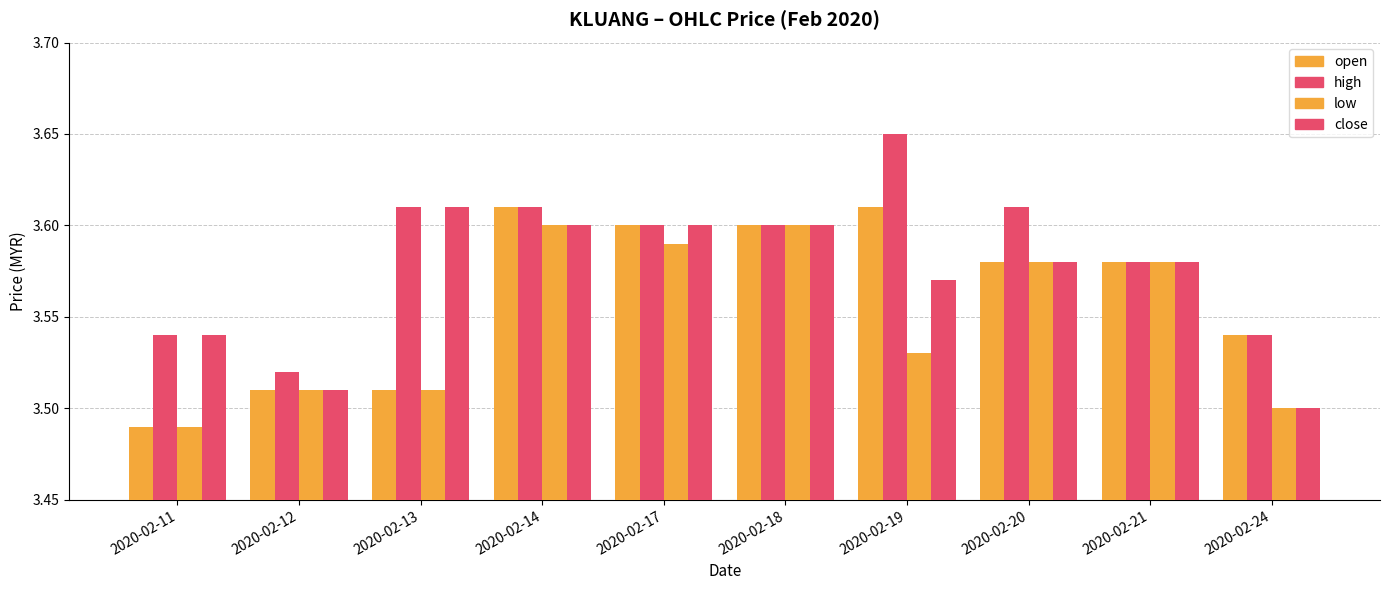

Rank the series at 2020-02-11 from highest to lowest value.

high, close, open, low